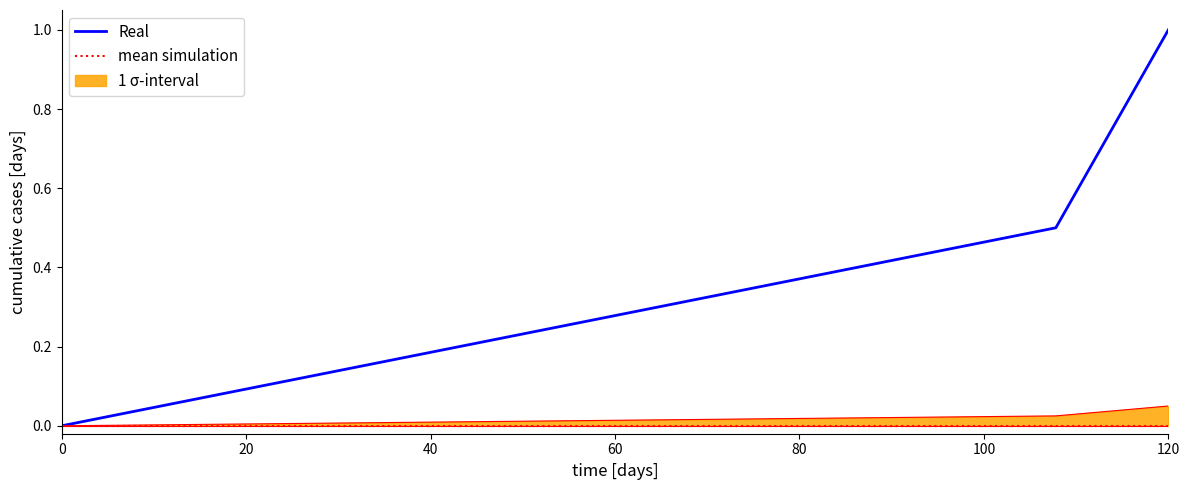

At which label does Real reach its peak?

120